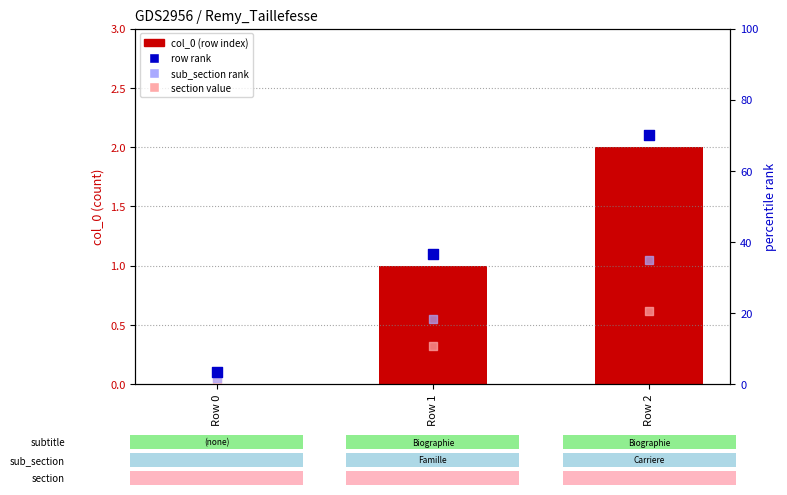

What are all the series names shown in the legend?

col_0 (row index), row rank, sub_section rank, section value